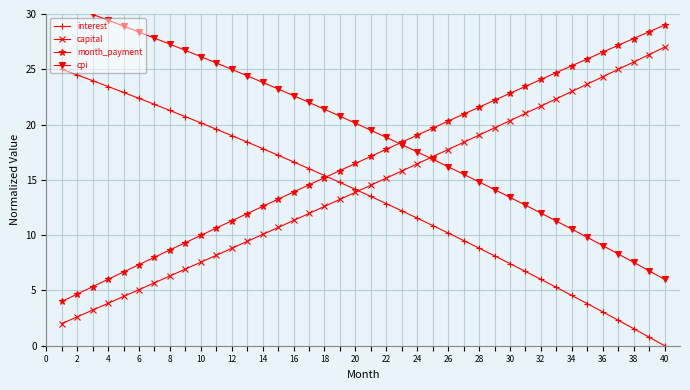

True or false: month_payment has a value of 27.8 at 38.

True